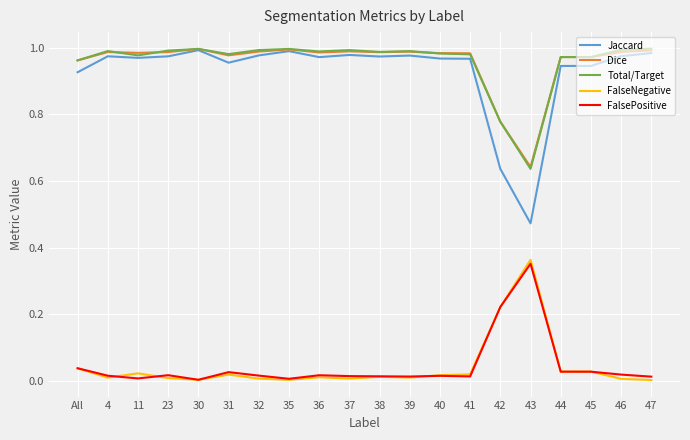

True or false: Jaccard and FalseNegative cross at least once.

False